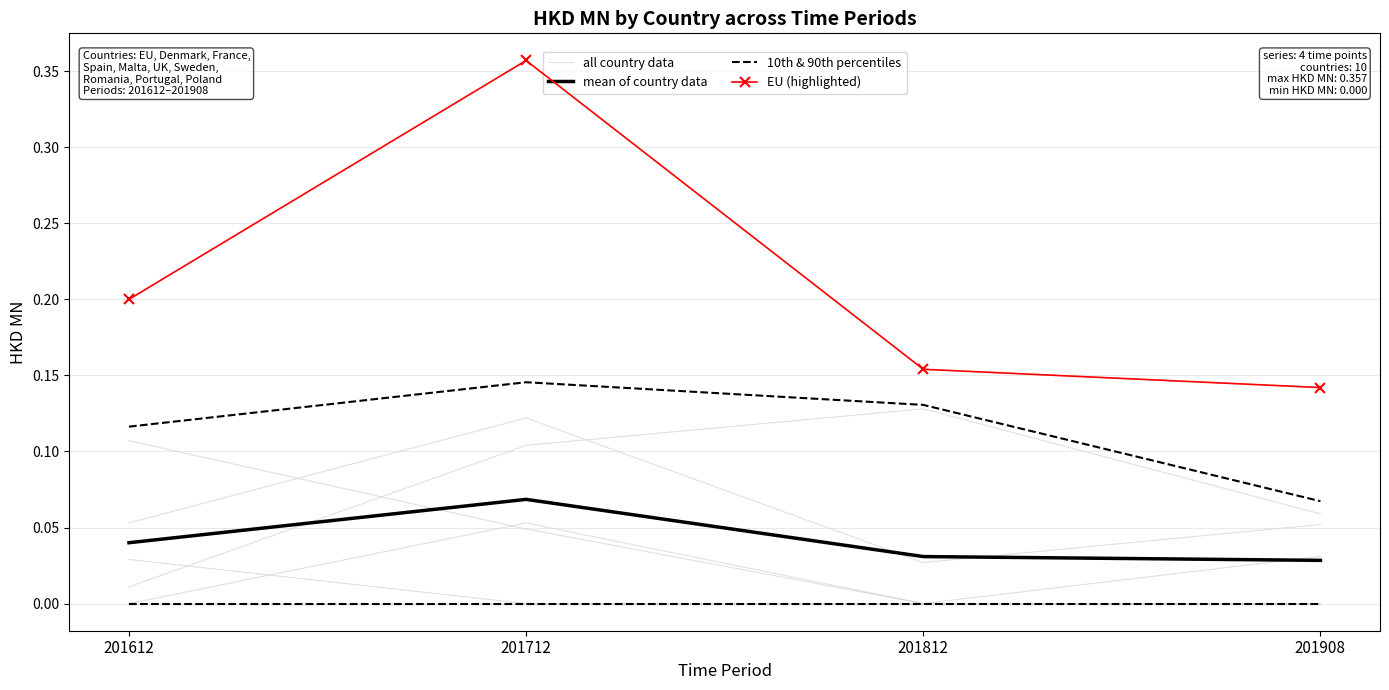

Which has a higher value, 201908 or 201812?

201812